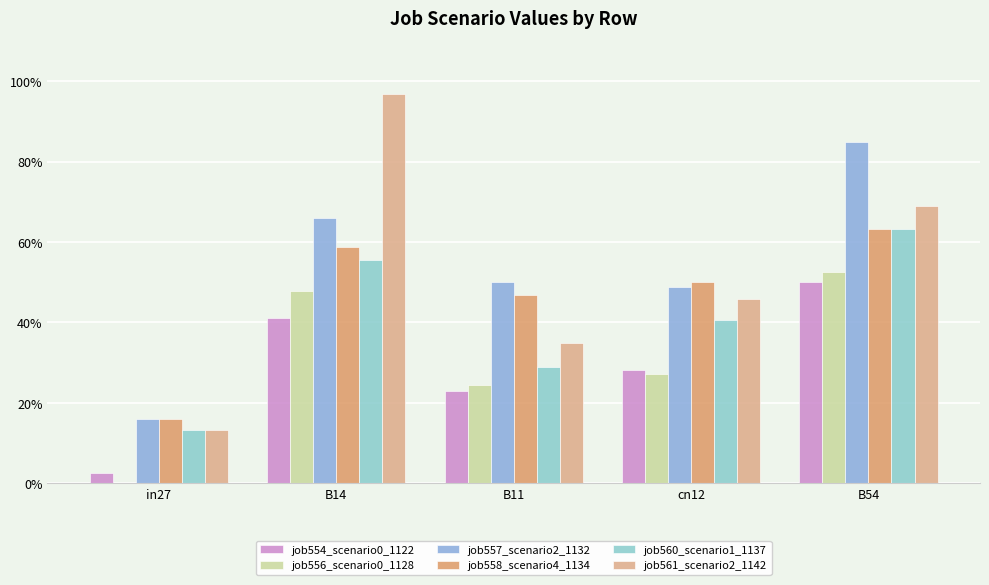

Rank the series by their maximum value, from lowest to highest.

job554_scenario0_1122, job556_scenario0_1128, job558_scenario4_1134, job560_scenario1_1137, job557_scenario2_1132, job561_scenario2_1142